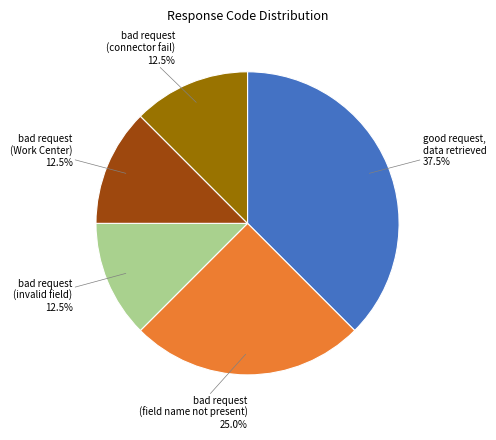

What percentage do bad request (connector fail) and good request, data retrieved together represent?

50.0%